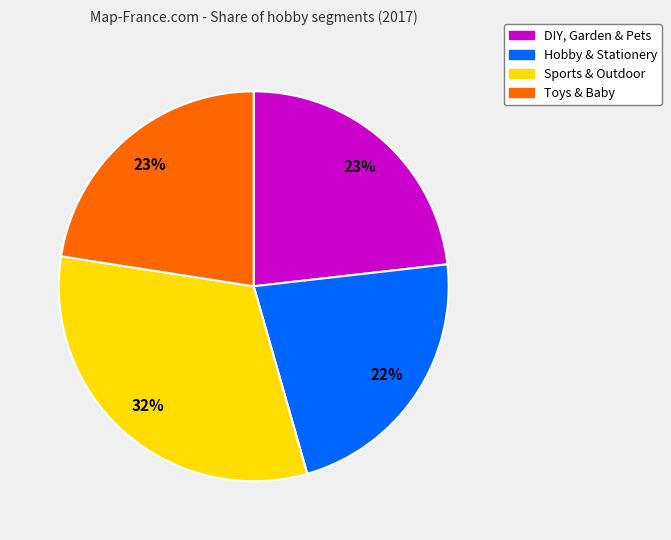

Is it true that DIY, Garden & Pets is 35% of the pie?

False